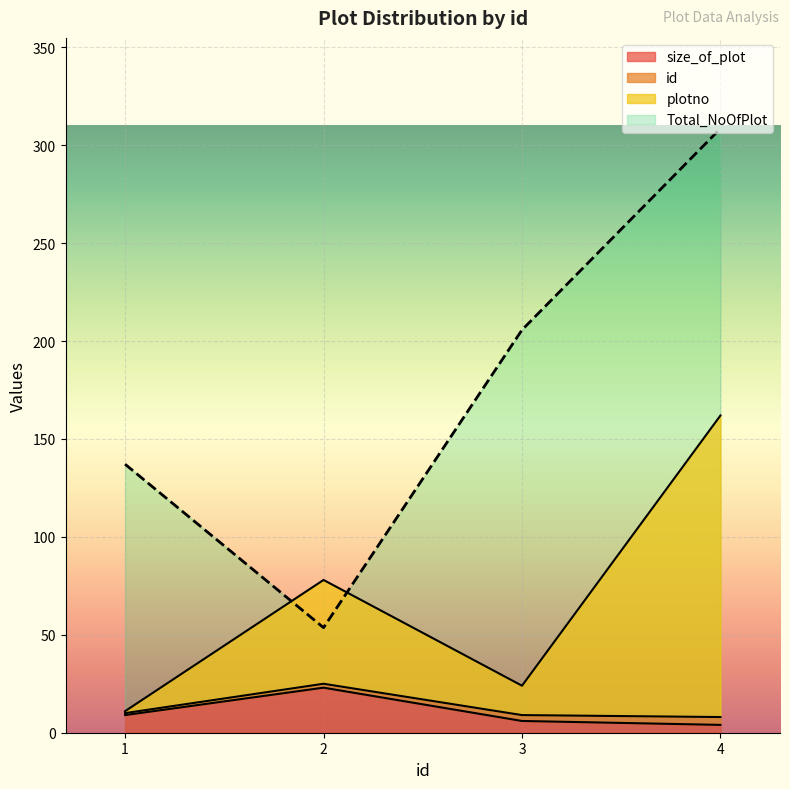

What is the sum of all size_of_plot values?

42.0